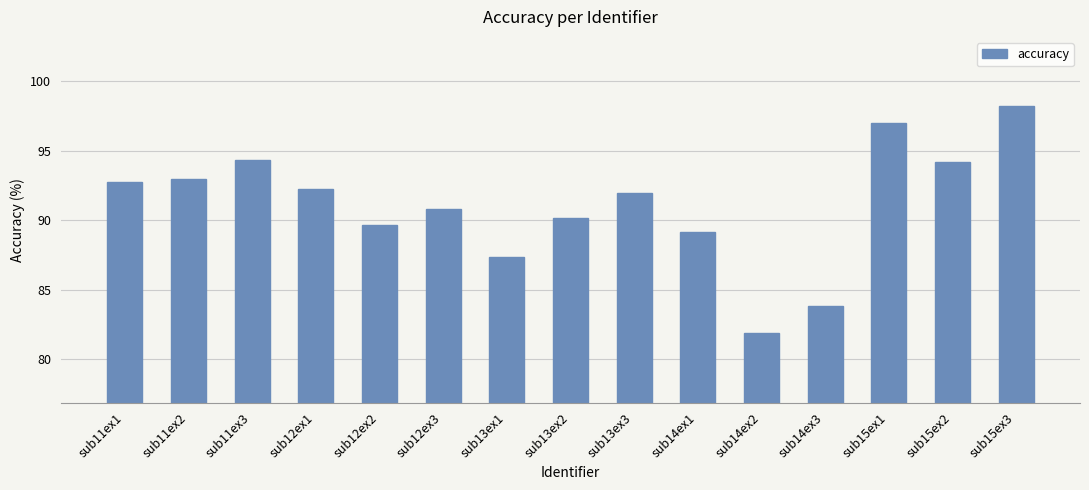

How many bars are there in total?

15